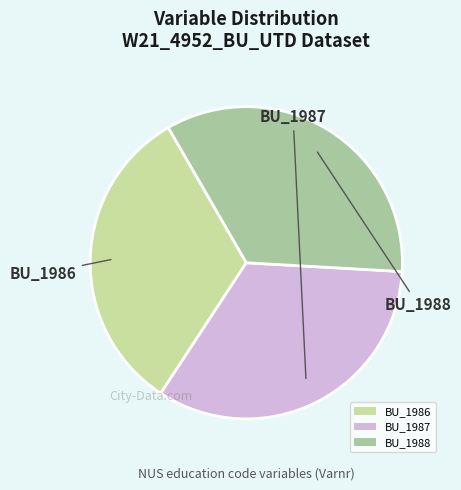

What is the largest slice in the pie chart?

BU_1988